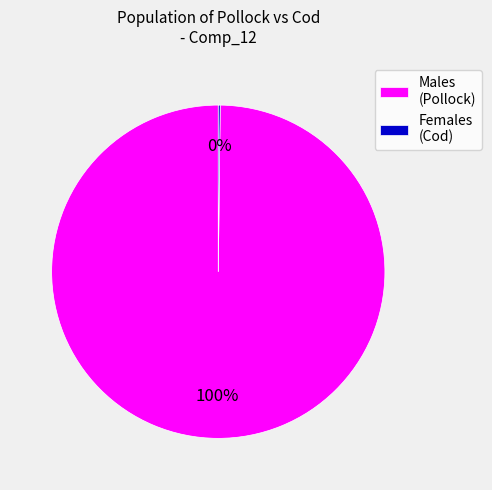

Which category has the biggest portion of the pie?

Males (Pollock)